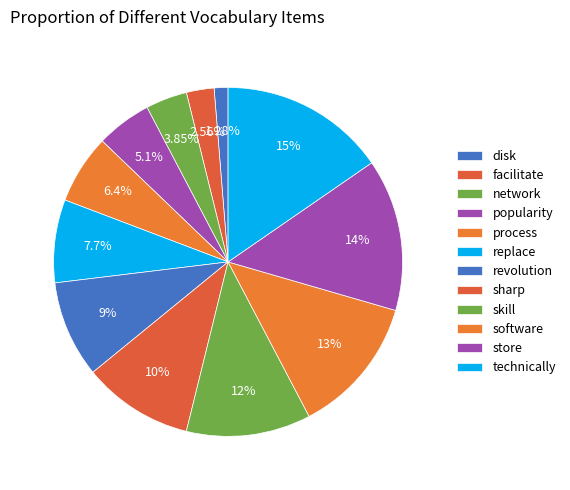

How many slices are in this pie chart?

12